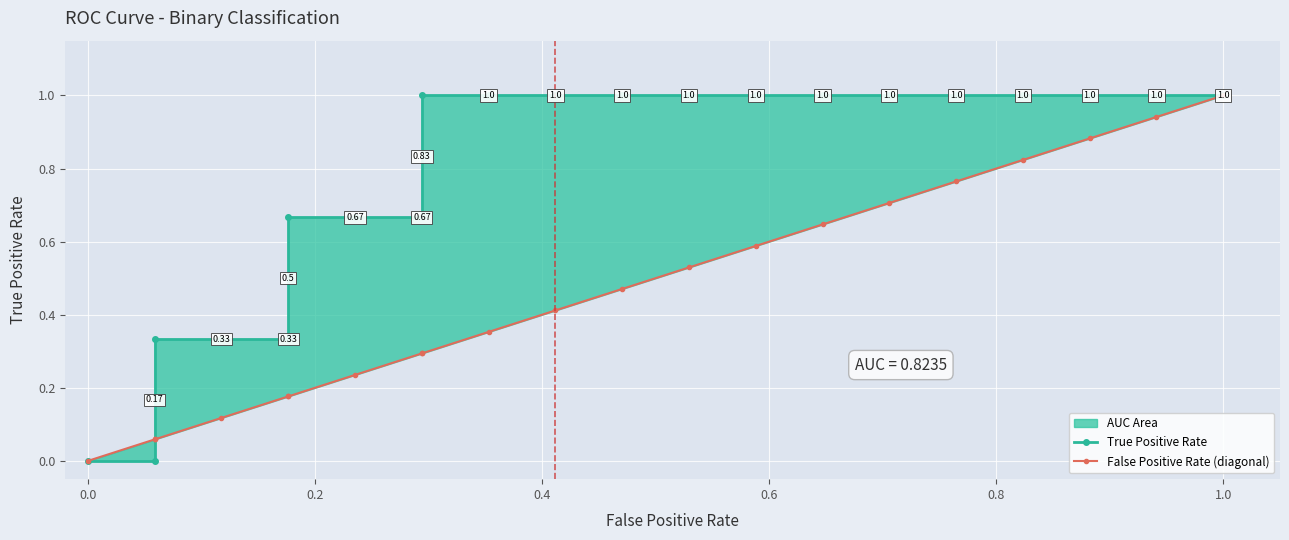

How many positive values does the True Positive Rate series have?

19